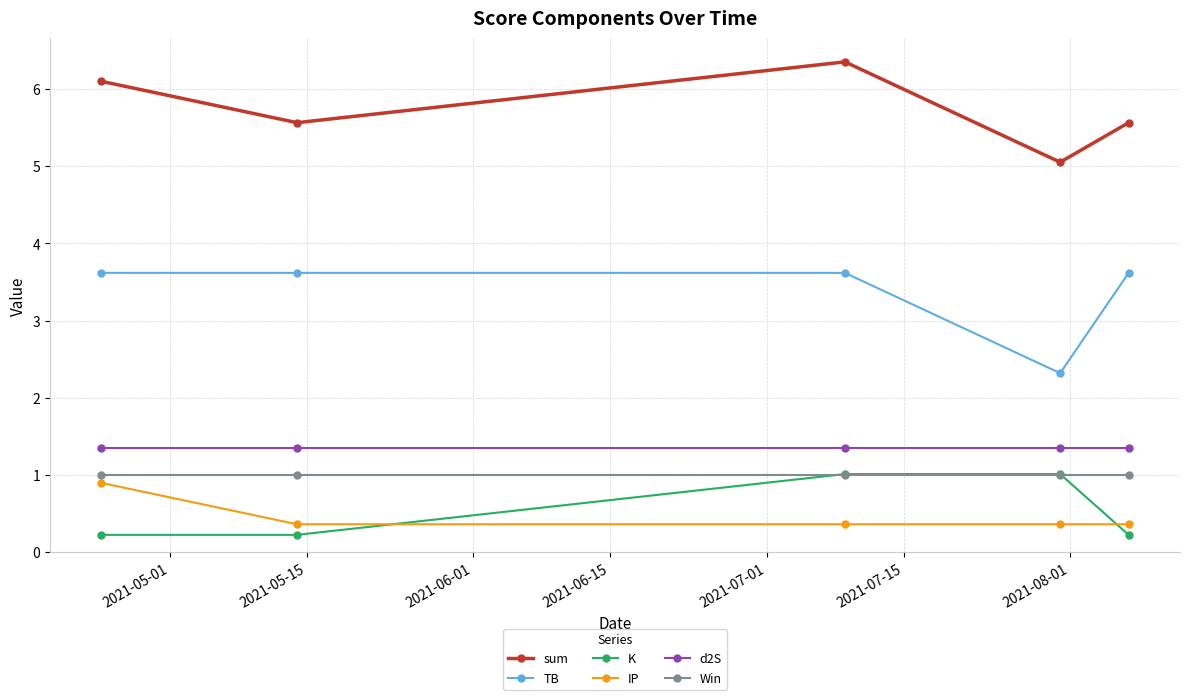

At how many categories does at least one series exceed 1?

5